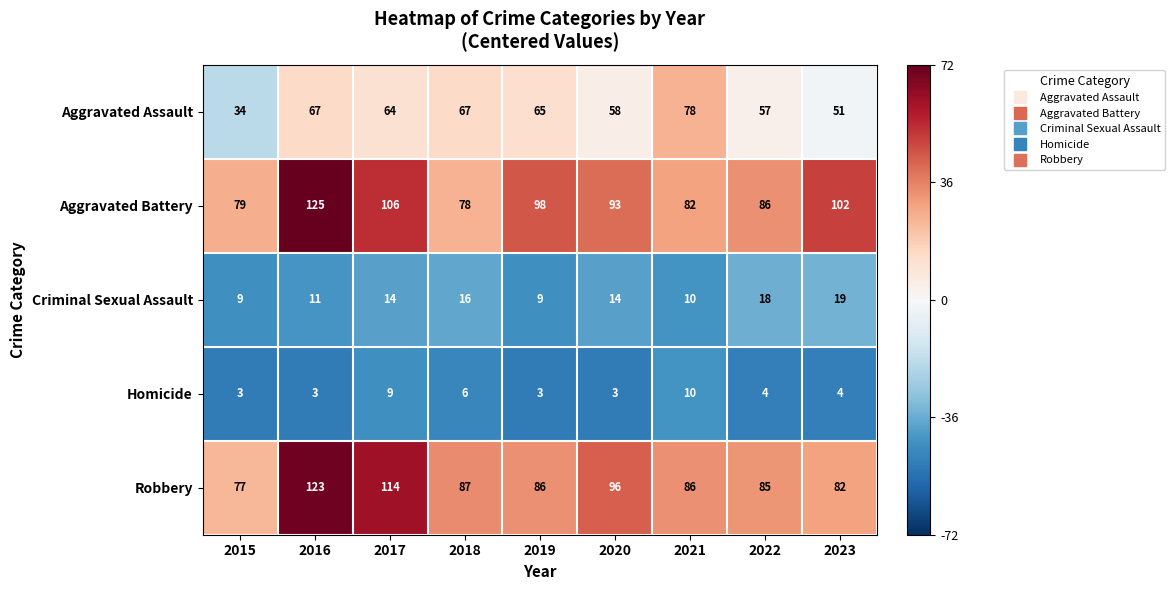

What is the smallest value displayed?

3